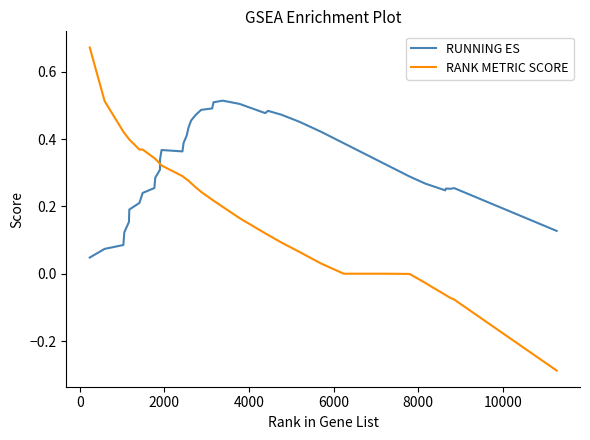

Which series has the largest total across all categories?

RUNNING ES